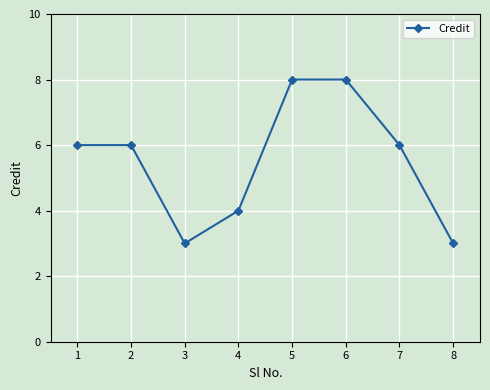

What is the difference between the maximum and minimum values?

5